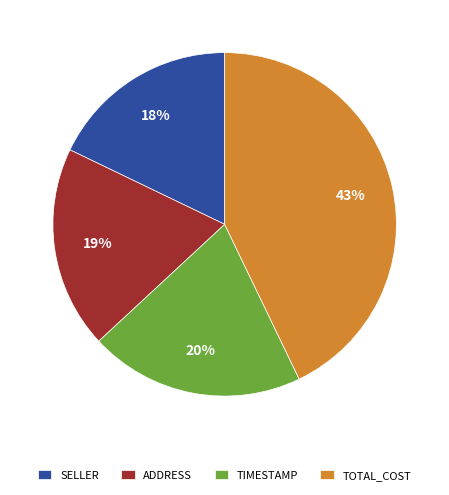

Which slice is the smallest?

SELLER